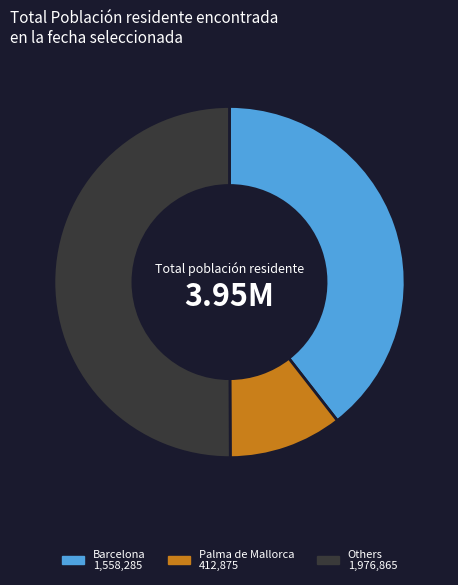

How many slices are in this pie chart?

3